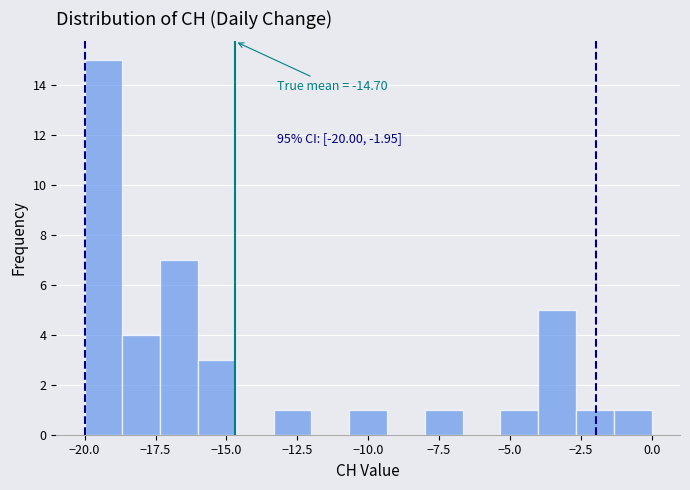

Around what value on the x-axis is the tallest bar? Give the approximate position of its centre, as read against the axis.

-19.5